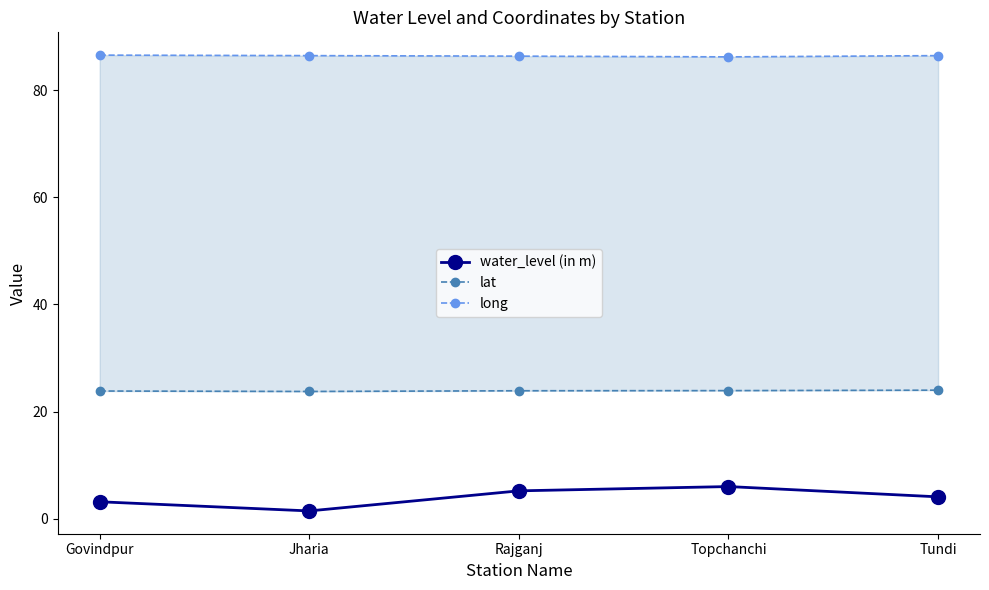

True or false: lat has more than 1 points higher than both neighbors.

False